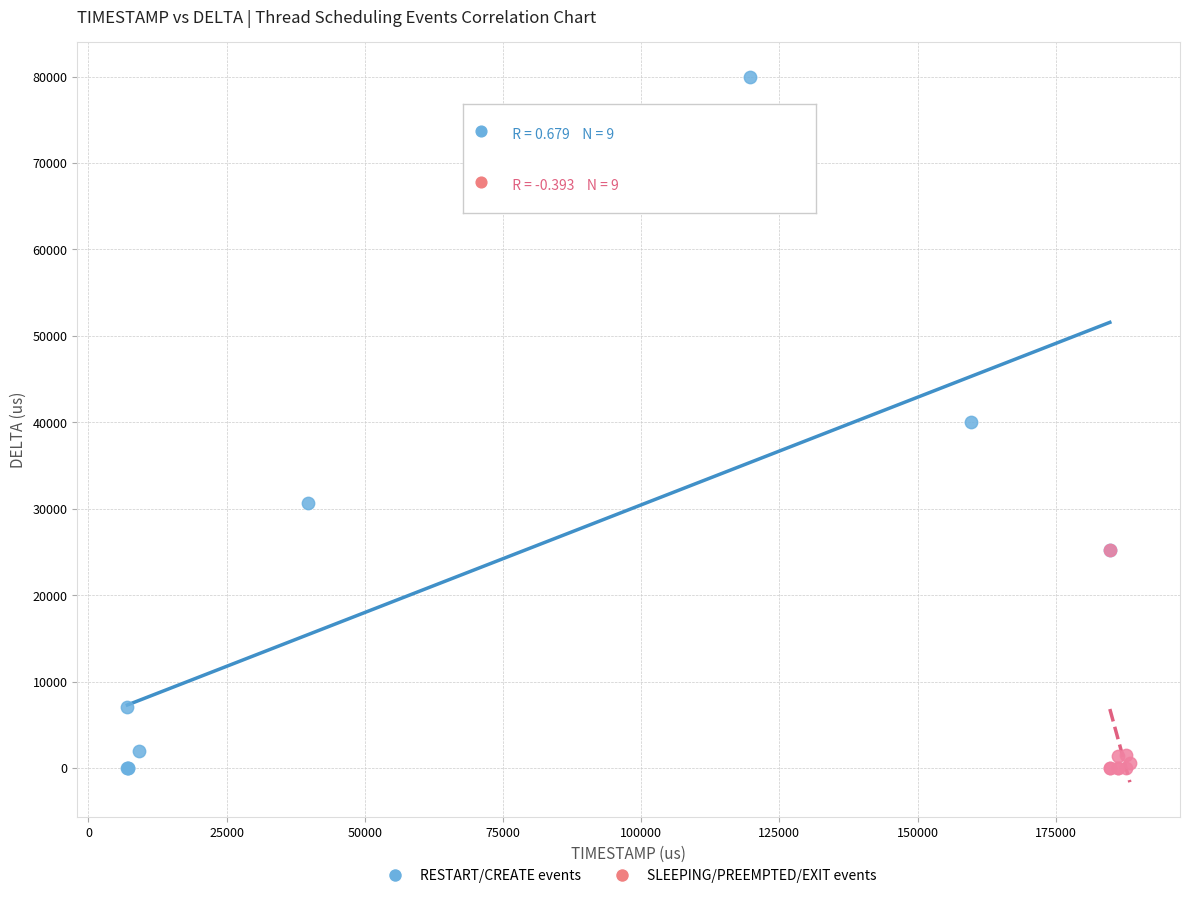

Which series has the largest Y range (max minus min)?

RESTART/CREATE events